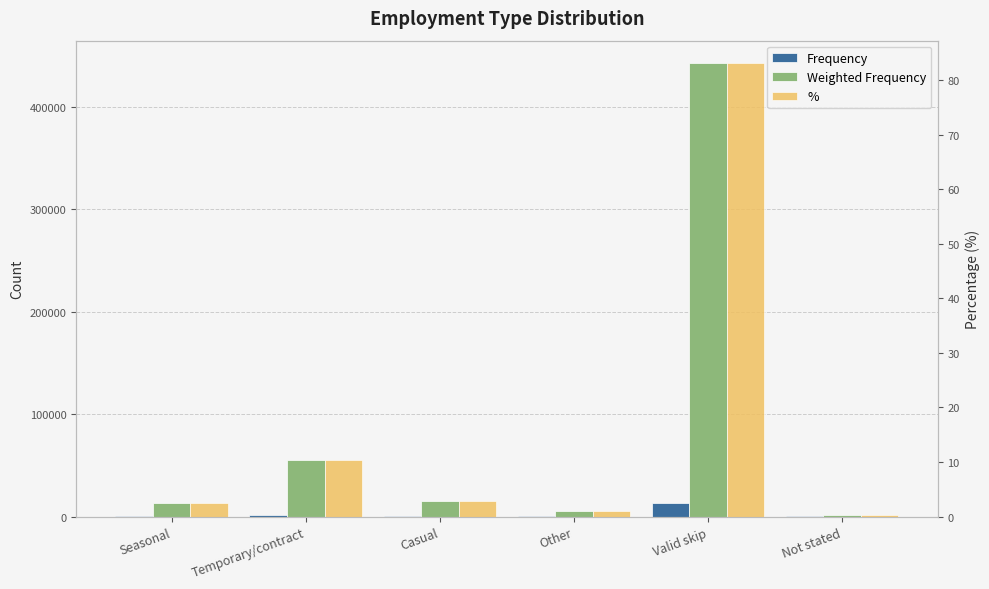

How many data points in Frequency are less than 459?

3